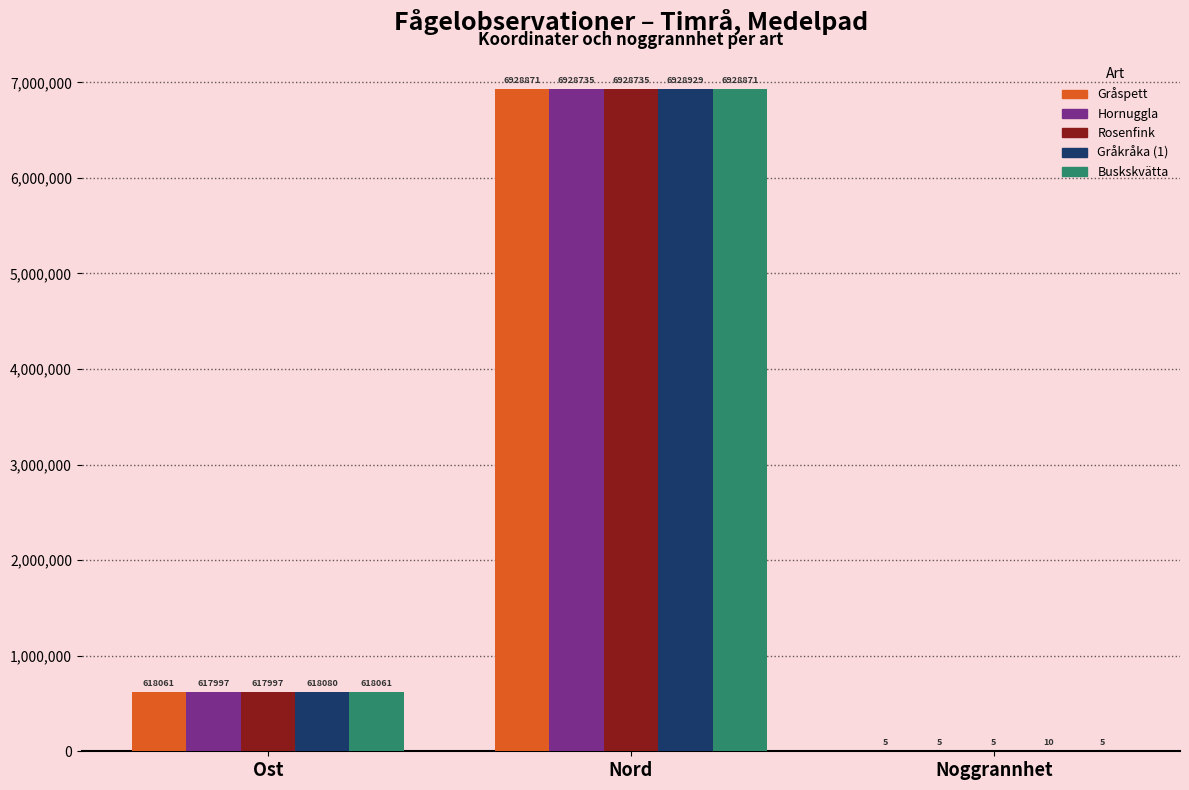

Which series has the largest total across all categories?

Gråkråka (1)